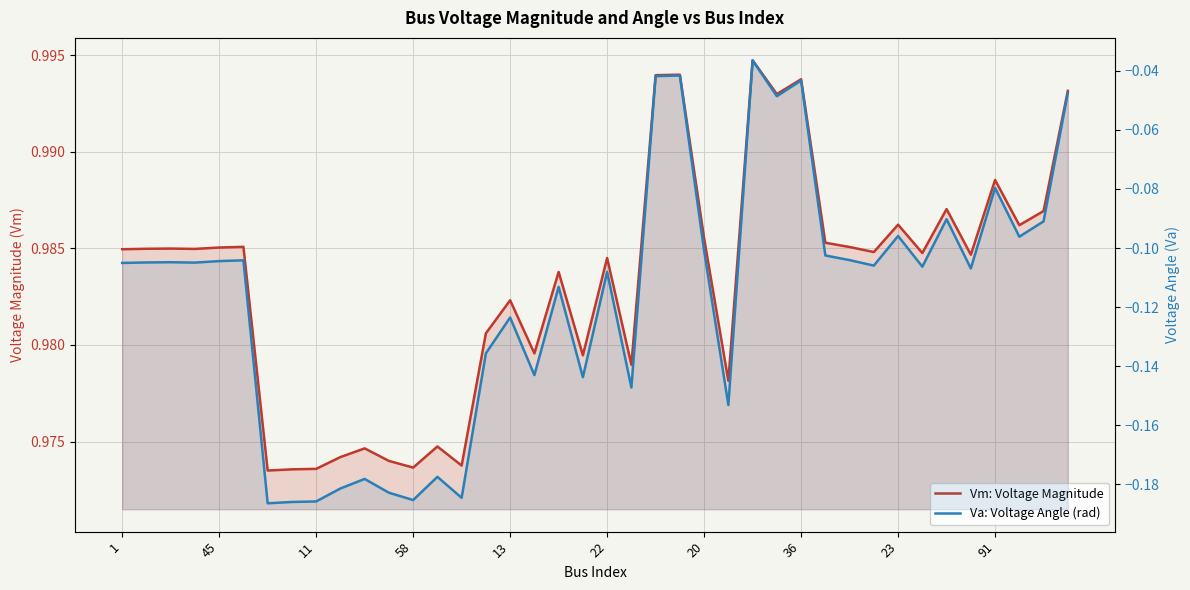

The Vm: Voltage Magnitude series shows 0.5 at 11. True or false?

False